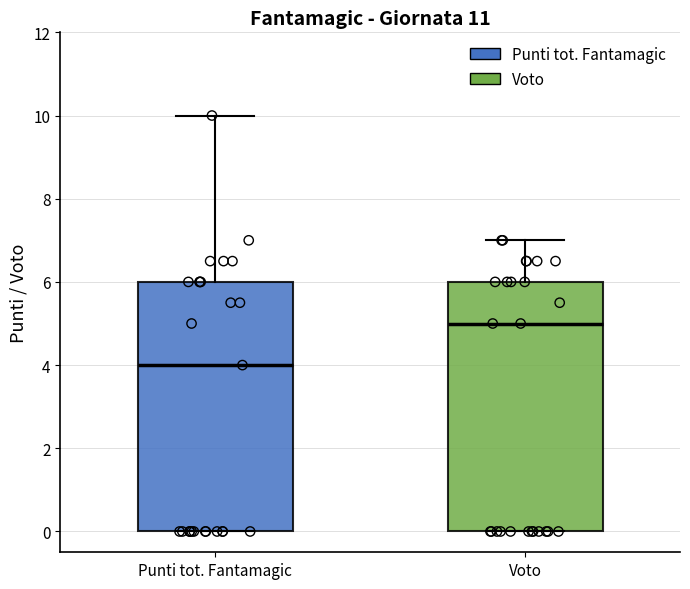

Reading left to right, read every box against the y-axis: the position of its median line, the range the box covers, and the ends of its whiskers. The values are not printed on the chart, so give them approximately, as read against the axis.

Punti tot. Fantamagic: median 4, box 0 to 6, whiskers 0 to 10
Voto: median 5, box 0 to 6, whiskers 0 to 7